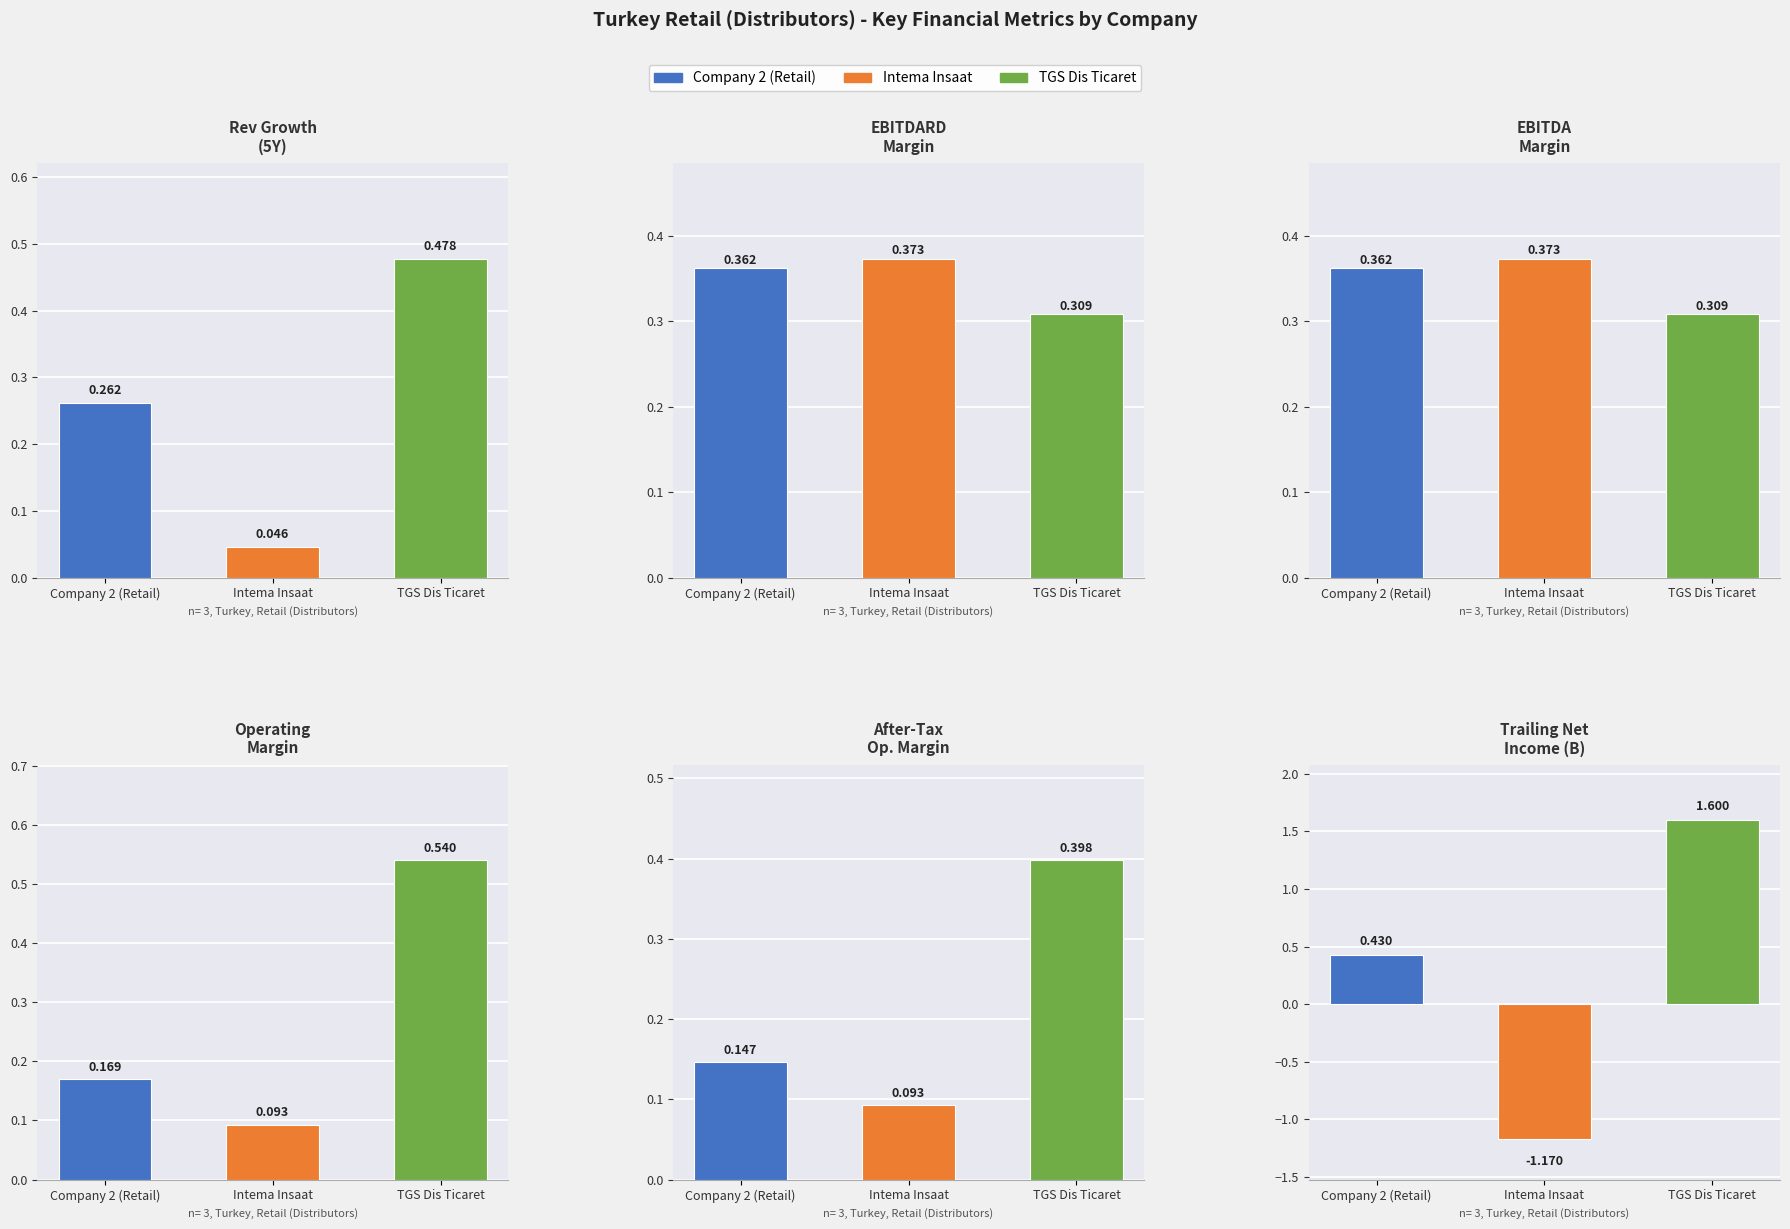

What is the difference between the highest and lowest values at Intema Insaat?

1.5